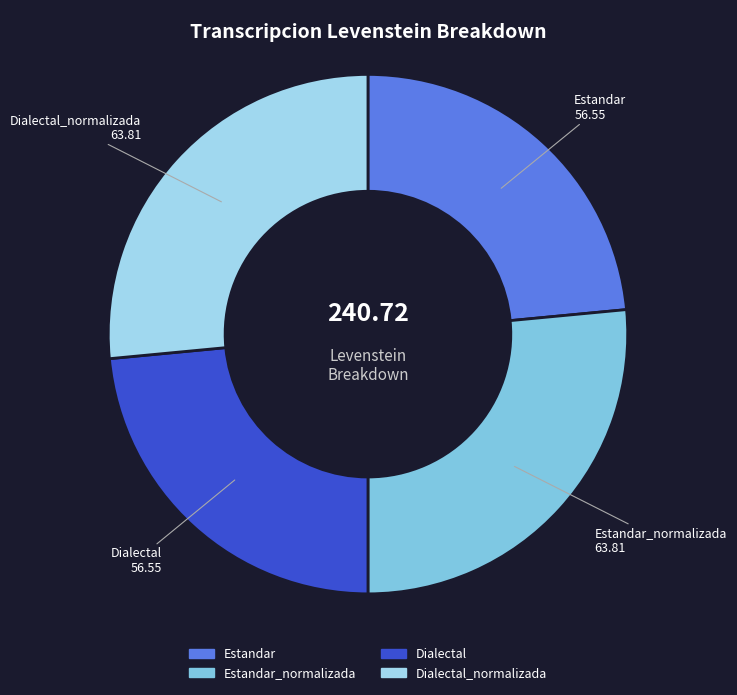

Does any single category account for the majority?

No